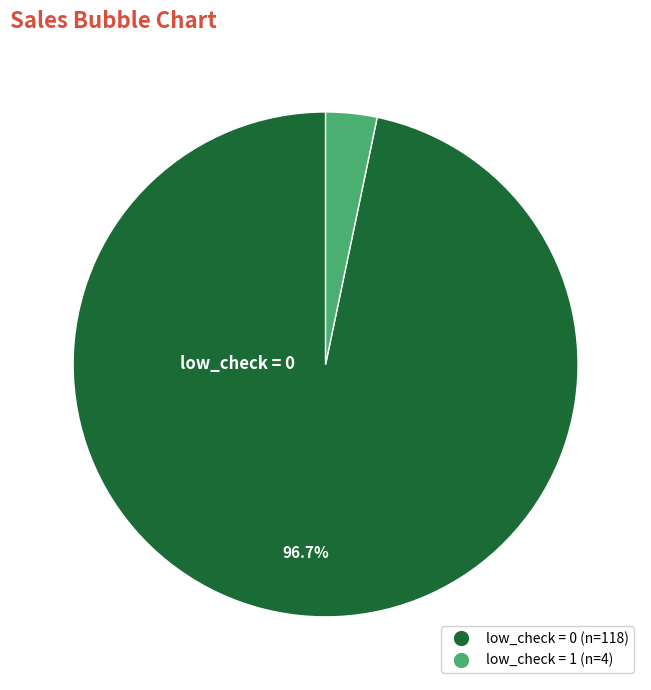

Which category accounts for the majority?

low_check = 0